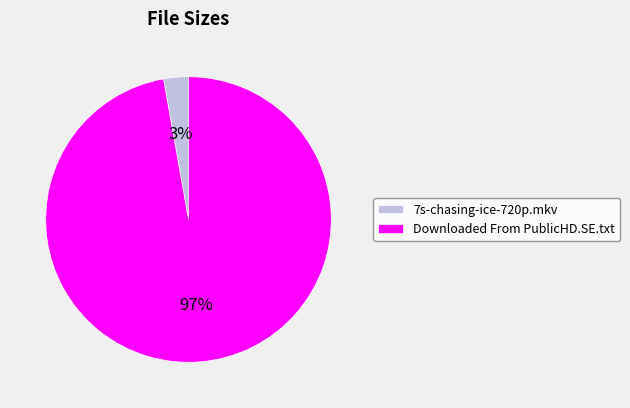

Combined, do 7s-chasing-ice-720p.mkv and Downloaded From PublicHD.SE.txt account for over 50%?

Yes